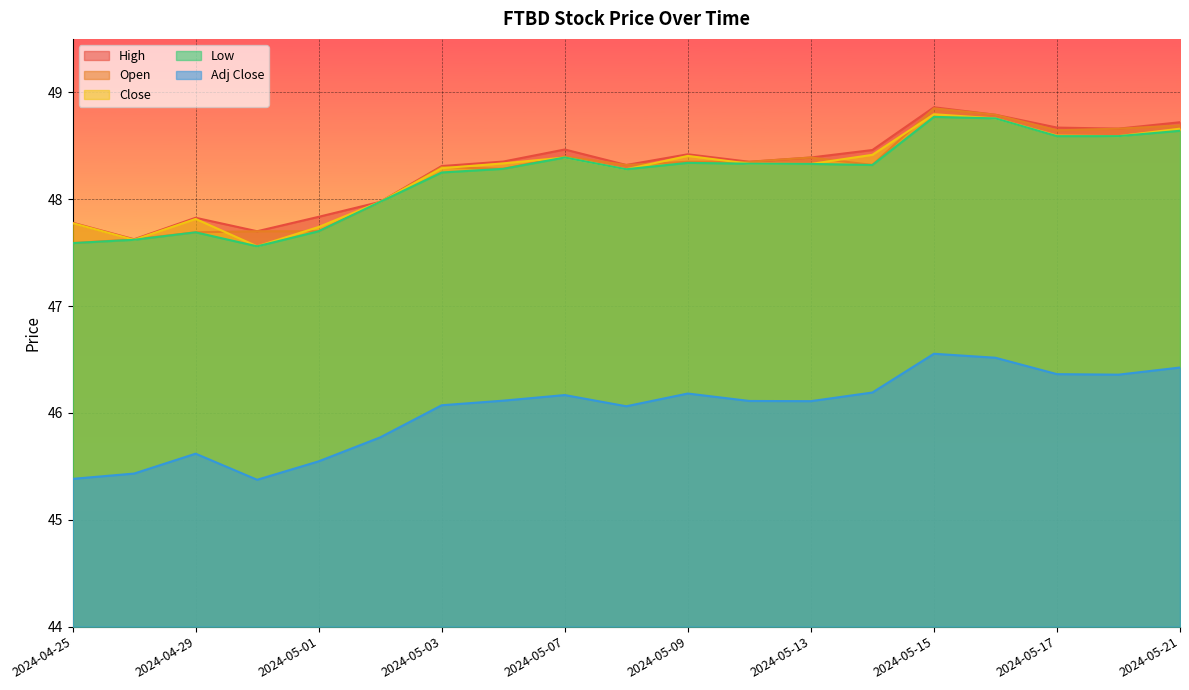

True or false: High and Low cross at least once.

False